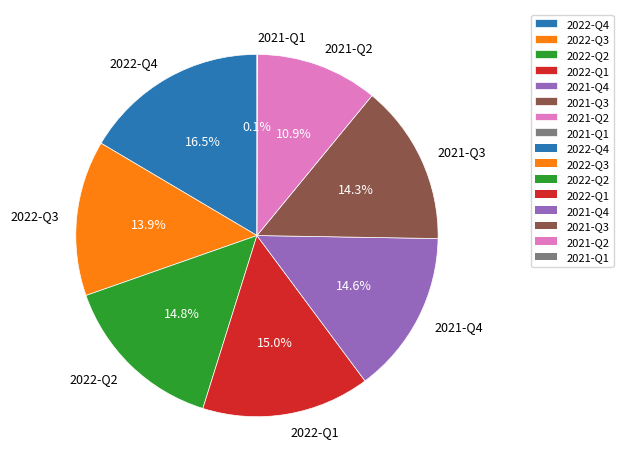

Does any single category account for the majority?

No